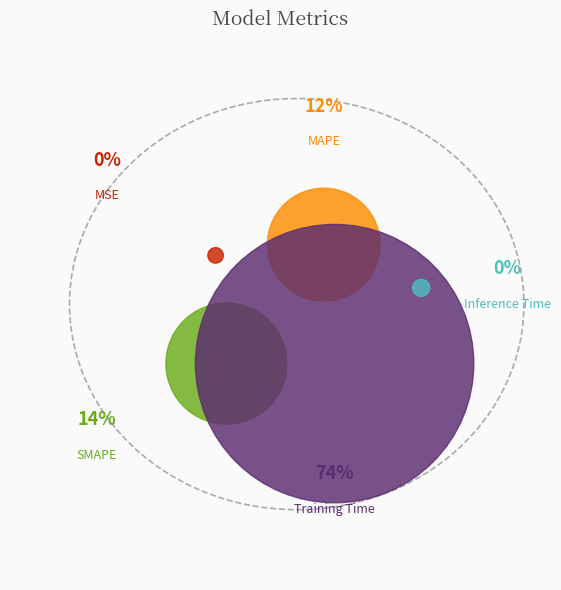

Combined, what portion of the pie is SMAPE and MSE?

14.1%